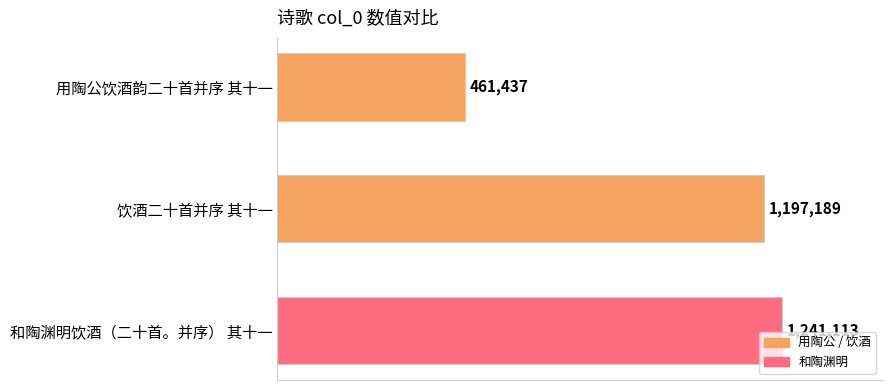

Does the chart contain any negative values?

No